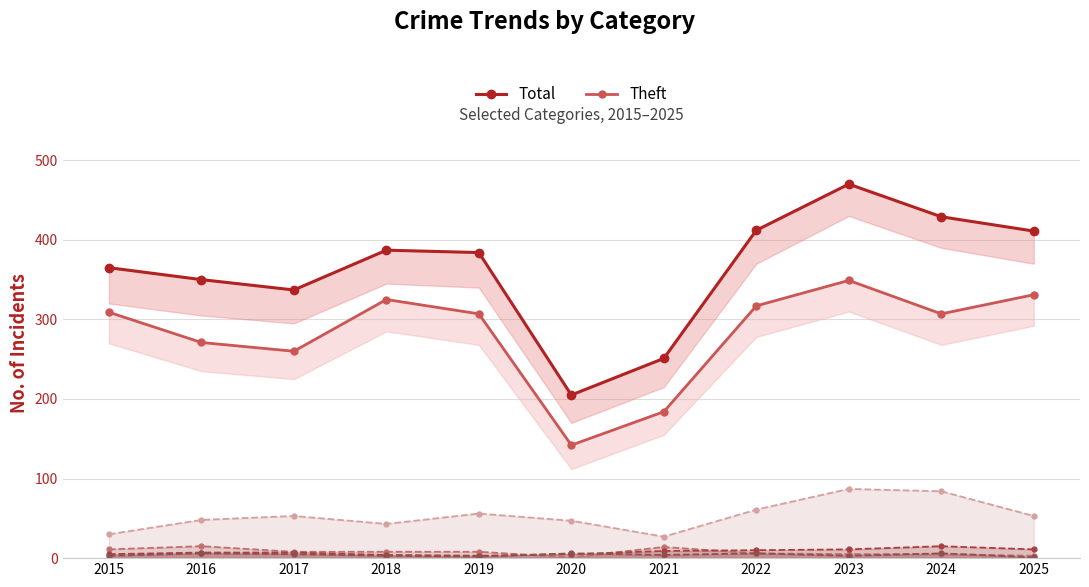

Reading left to right, transcribe all the data shown in this chart.

Total: 365	350	337	387	384	205	251	412	470	429	411
Theft: 309	271	260	325	307	142	184	317	349	307	331
Motor Vehicle Theft (line): 30	48	53	43	56	47	27	61	87	84	53
Burglary (line): 11	15	8	8	8	1	14	6	5	5	3
Aggravated Assault (line): 5	7	7	4	3	5	9	10	11	15	11
Robbery (line): 3	6	5	3	2	6	4	6	3	6	1